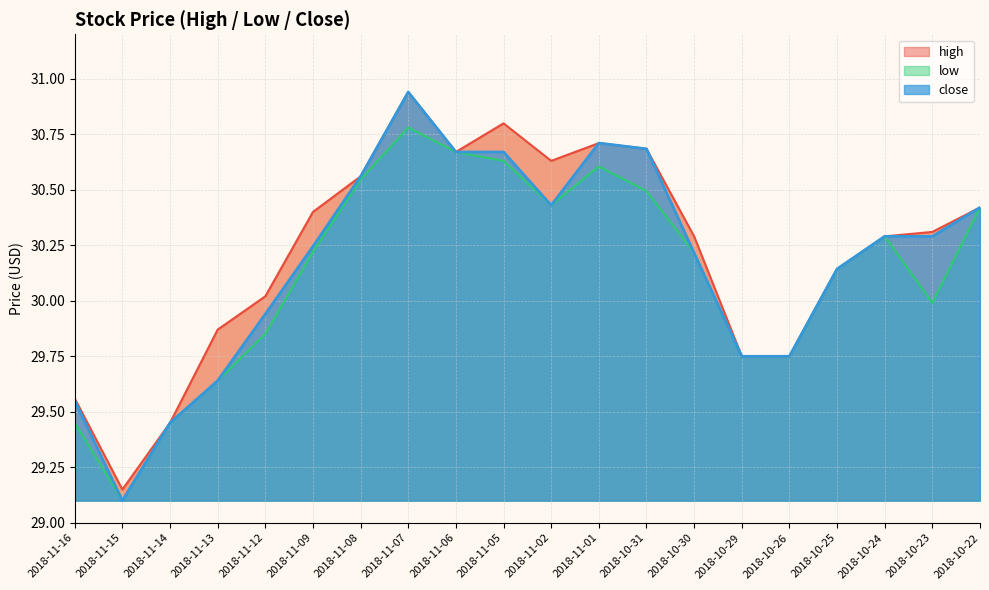

The value of low at 2018-10-25 is 30.1. True or false?

True